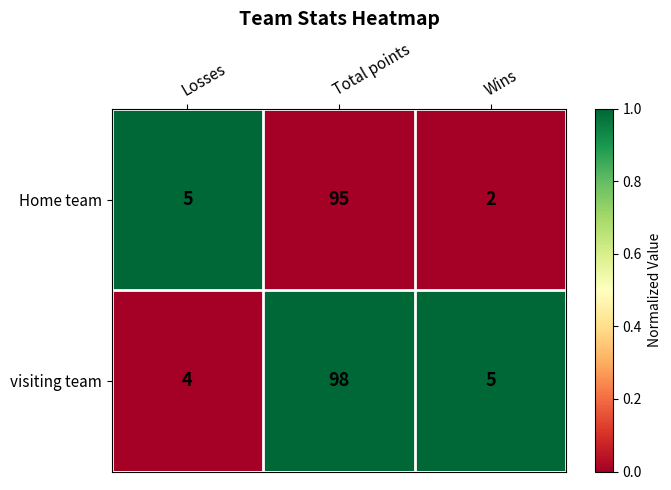

Count the number of data series in this chart.

2